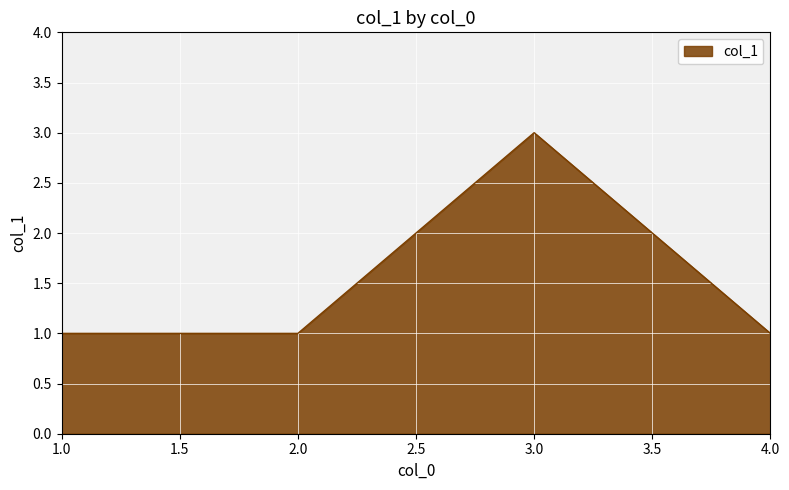

Is it true that the value at 3.0 is 2?

False